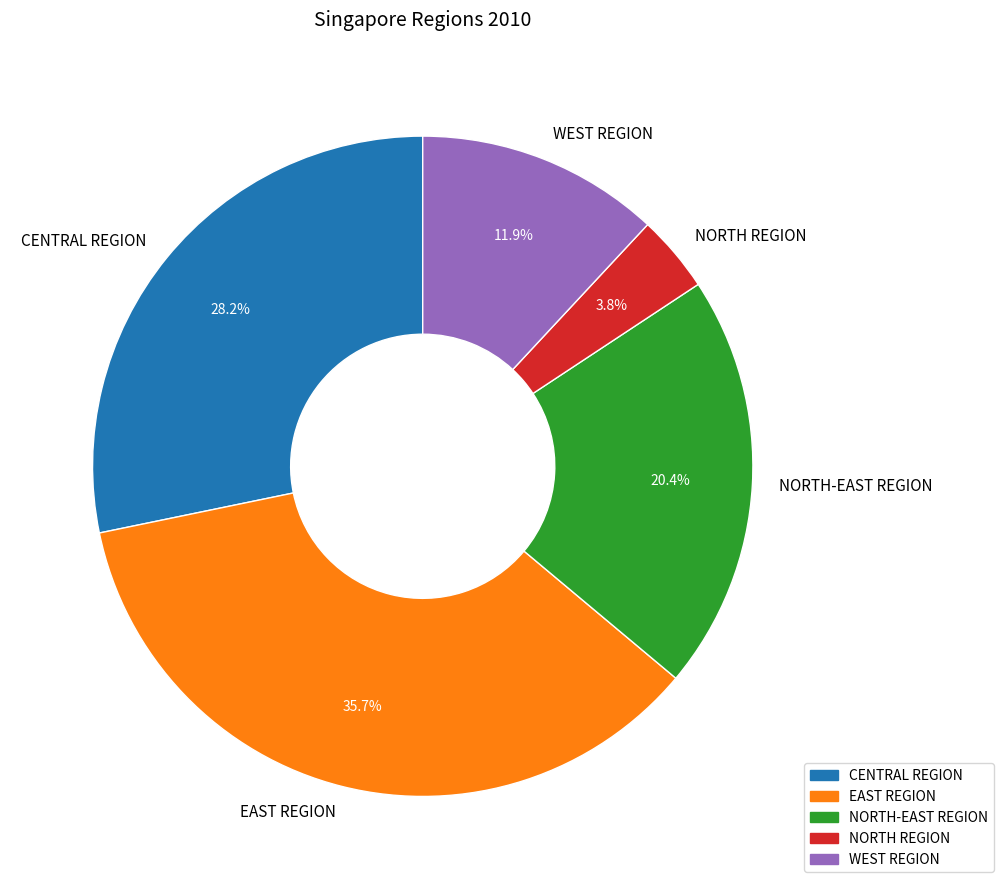

Rank the categories by value from lowest to highest.

NORTH REGION, WEST REGION, NORTH-EAST REGION, CENTRAL REGION, EAST REGION